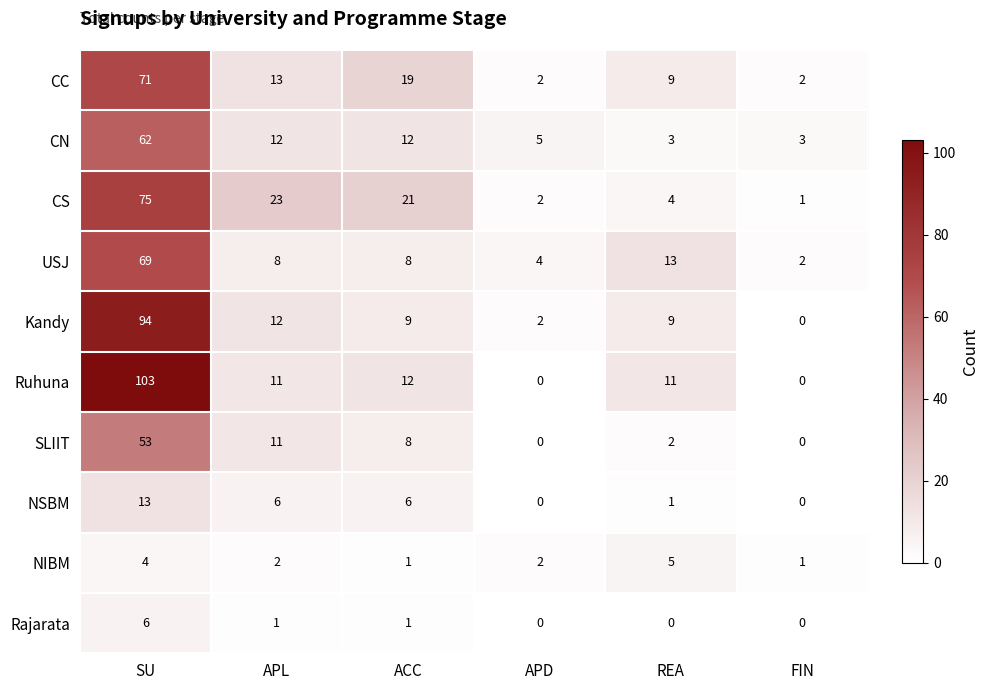

How many categories are shown in the chart?

6